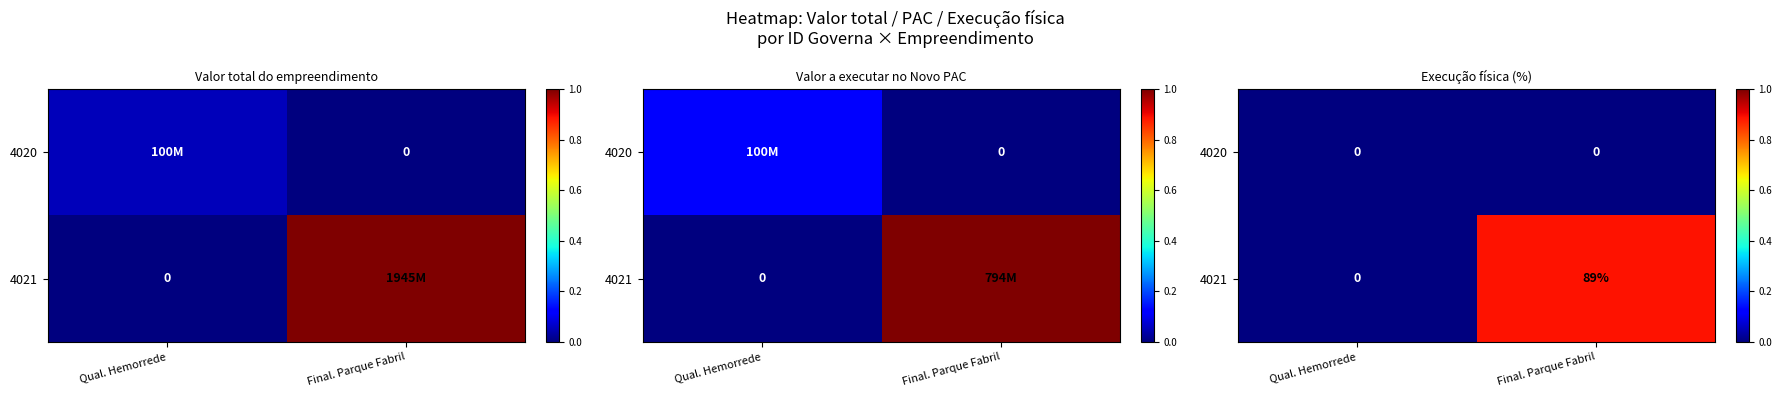

At which label does 4020 reach its minimum?

Qual. Hemorrede